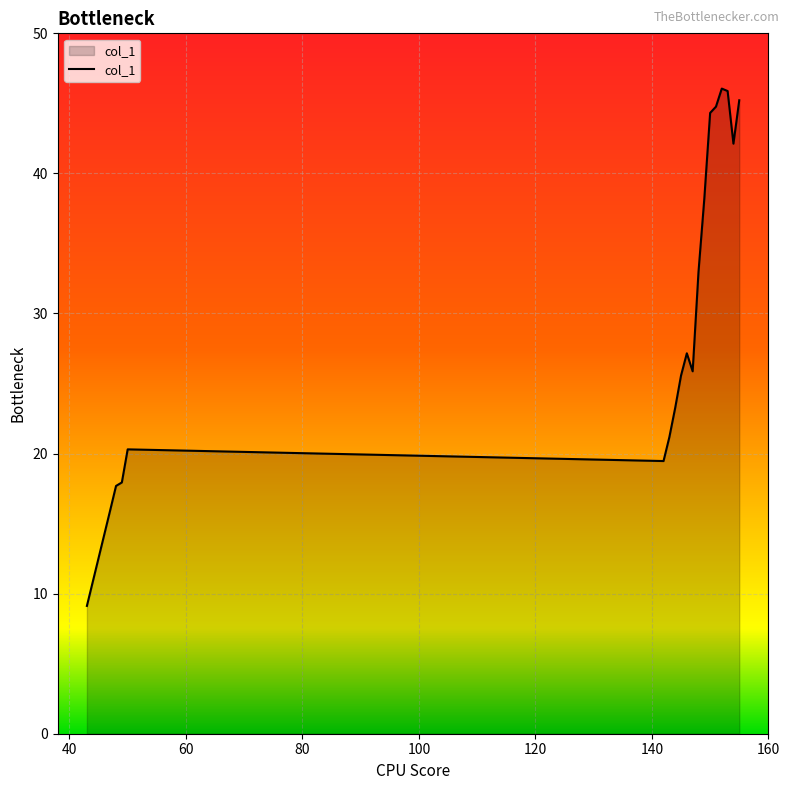

What is the maximum value shown in the chart?

46.1